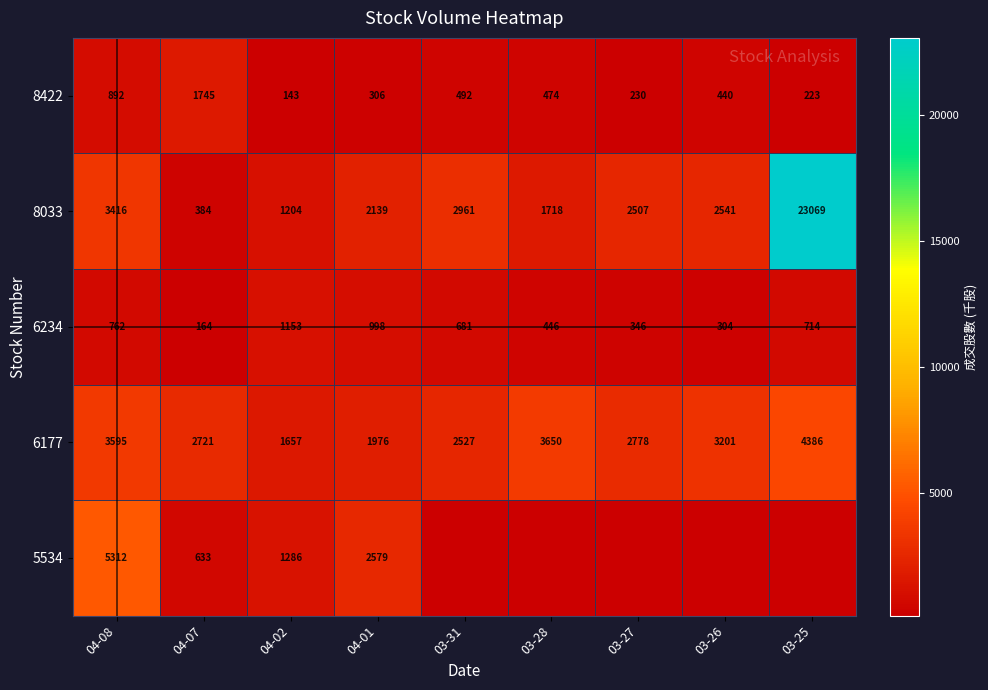

What is the difference between the second highest and minimum values in the 6234 series?

834